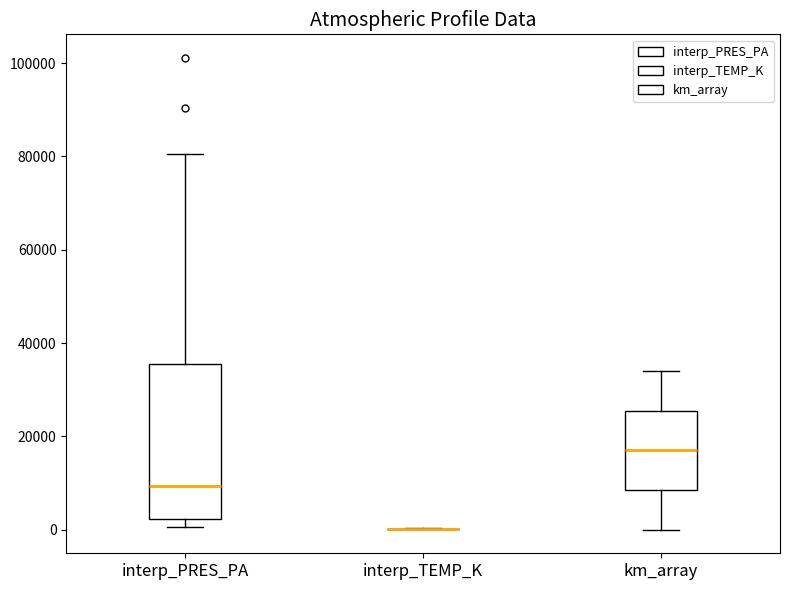

Reading left to right, transcribe this box plot: for each box, give where its median line is, the range the box spans, and where its two whiskers end, as read against the y-axis. The values are not printed on the chart, so give them approximately, as read against the axis.

interp_PRES_PA: median 10000, box 2000 to 36000, whiskers 0 to 80000
interp_TEMP_K: box collapsed to a line at 0, whiskers 0 to 0
km_array: median 18000, box 8000 to 26000, whiskers 0 to 34000